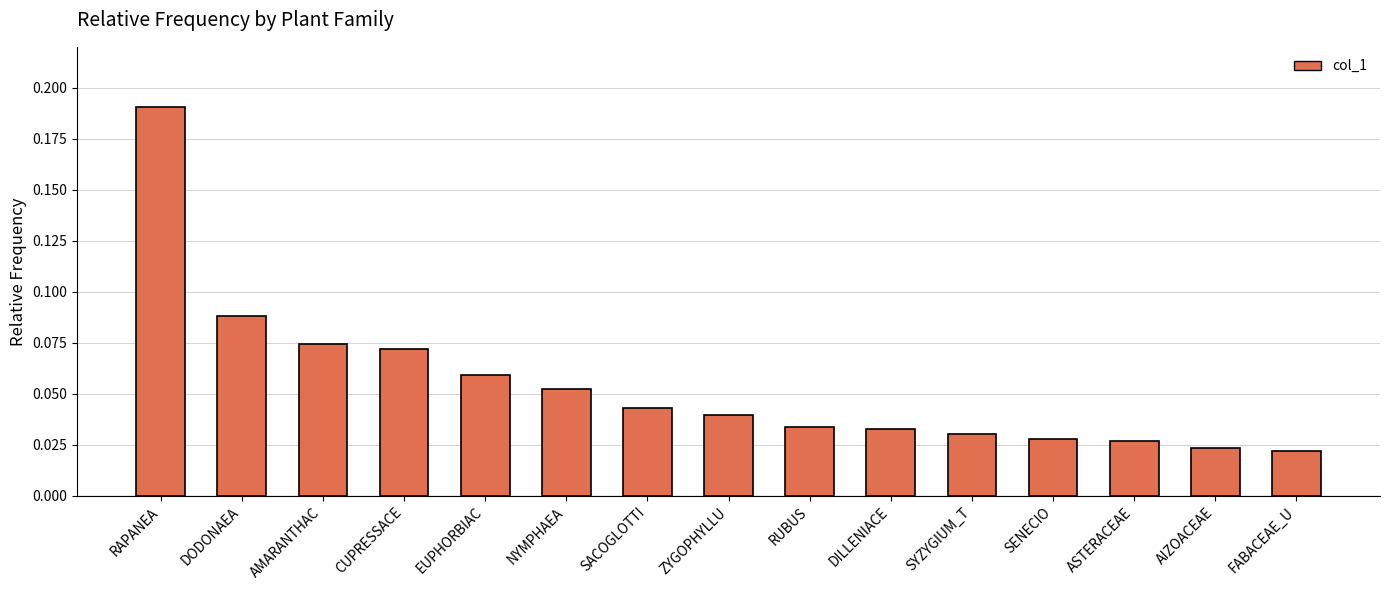

Does the chart contain any negative values?

No